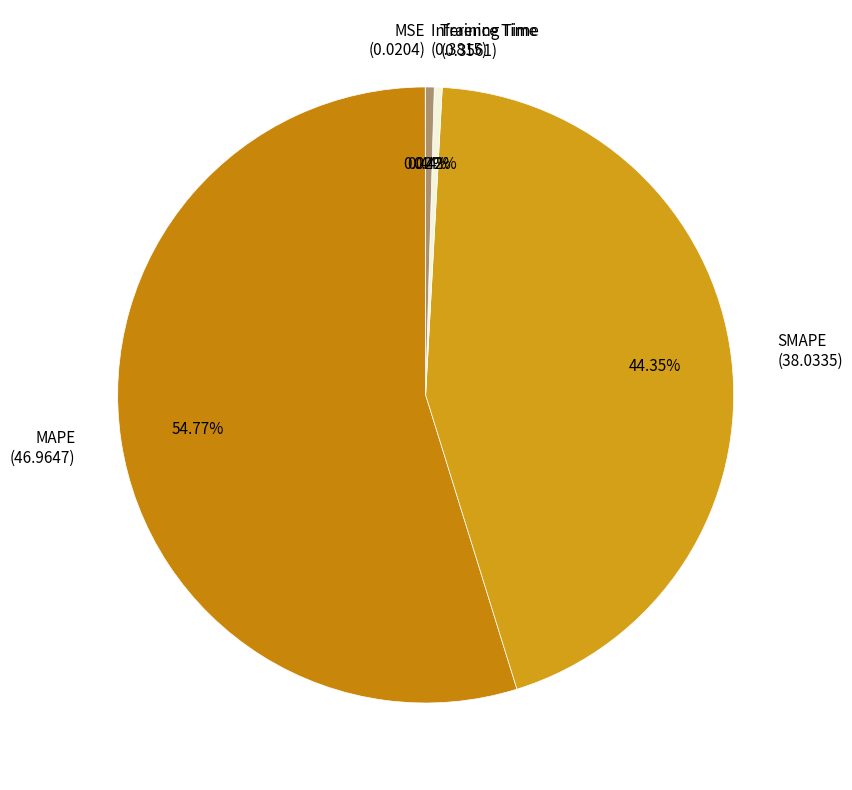

Is Inference Time the majority of the pie?

No